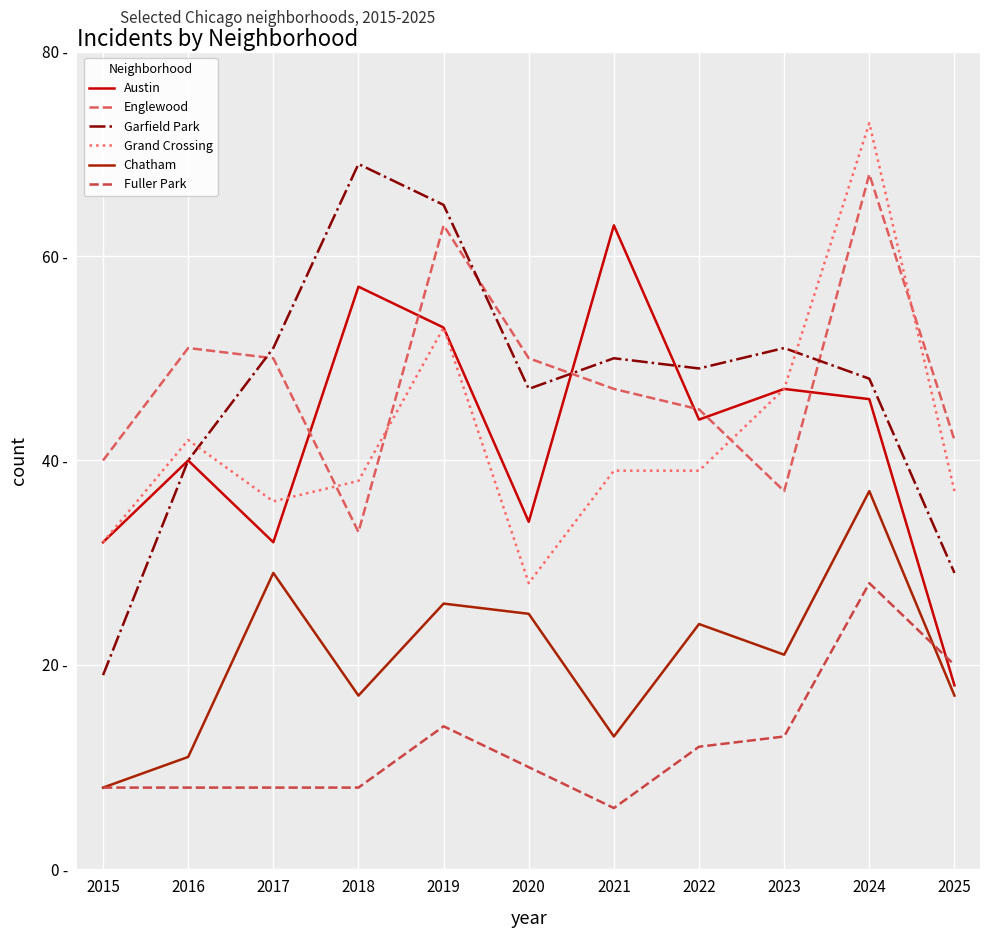

Does the chart have visible grid lines?

Yes